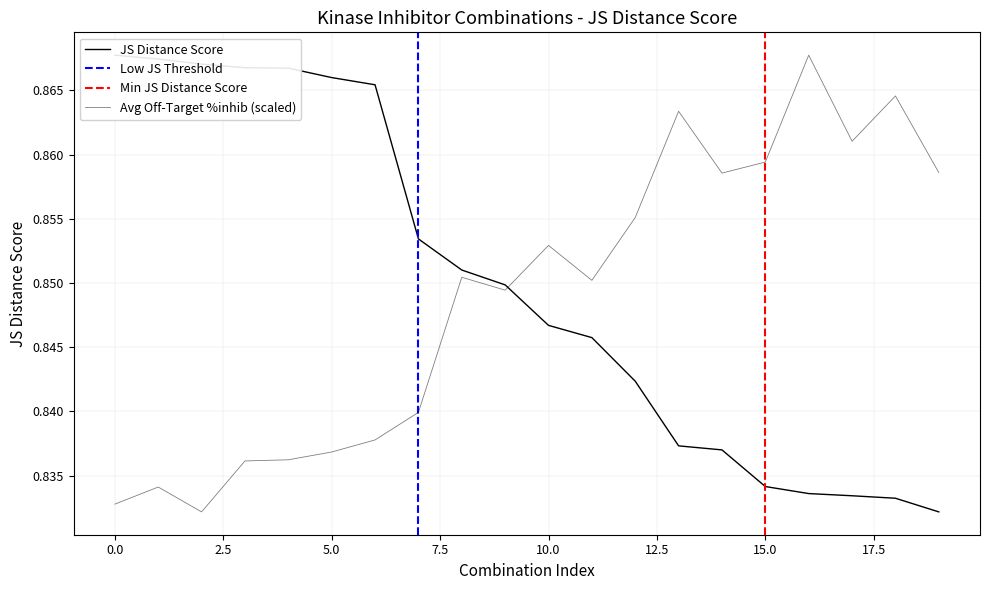

Which category has the lowest value in the JS Distance Score series?

19